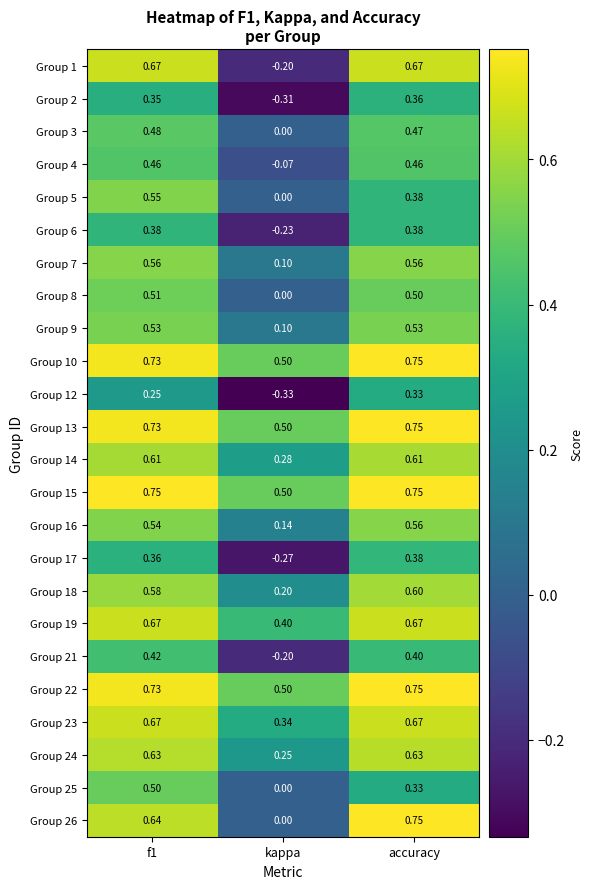

At which label is Group 23 closest to 0?

kappa